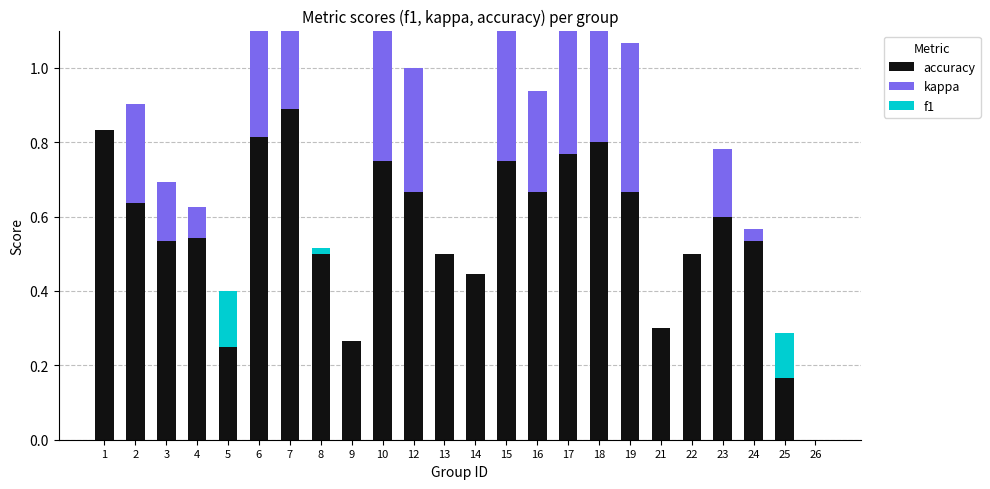

Rank the series by their maximum value, from highest to lowest.

accuracy, kappa, f1